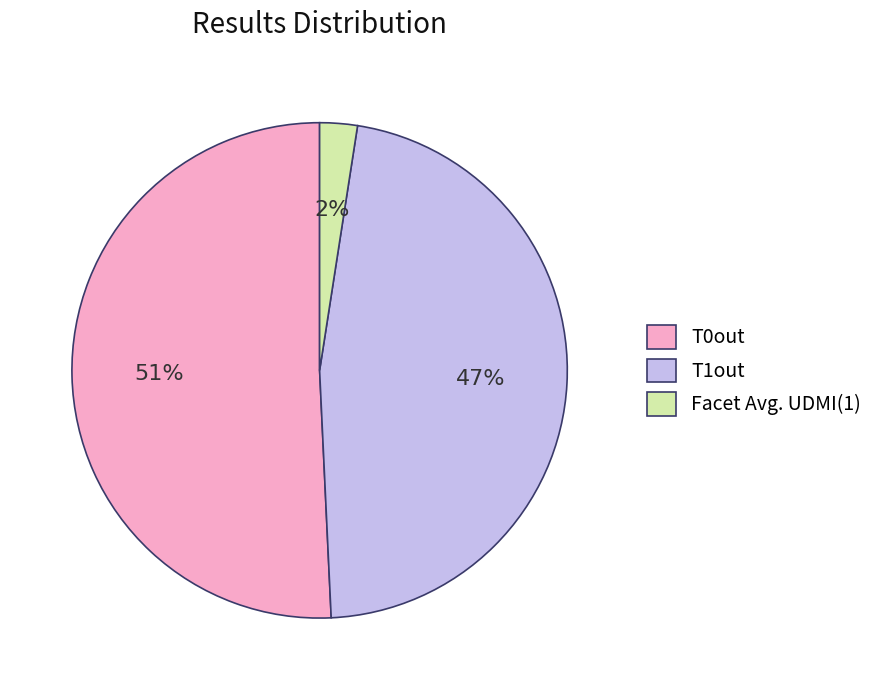

Do Facet Avg. UDMI(1) and T0out together represent more than half of the pie?

Yes